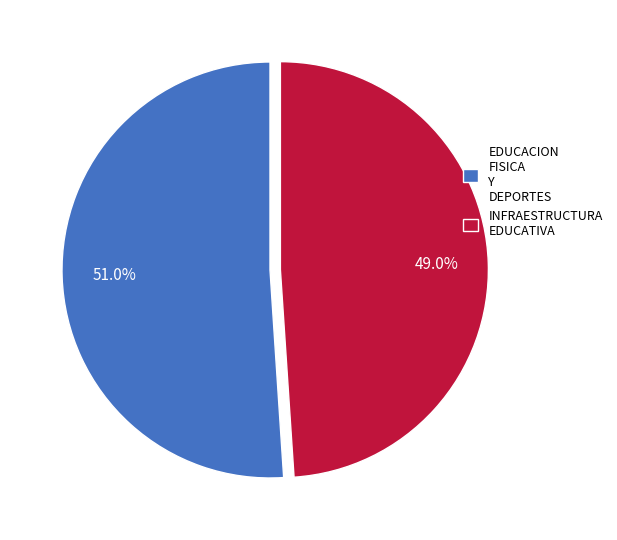

Rank the categories by value from lowest to highest.

INFRAESTRUCTURA EDUCATIVA, EDUCACION FISICA Y DEPORTES